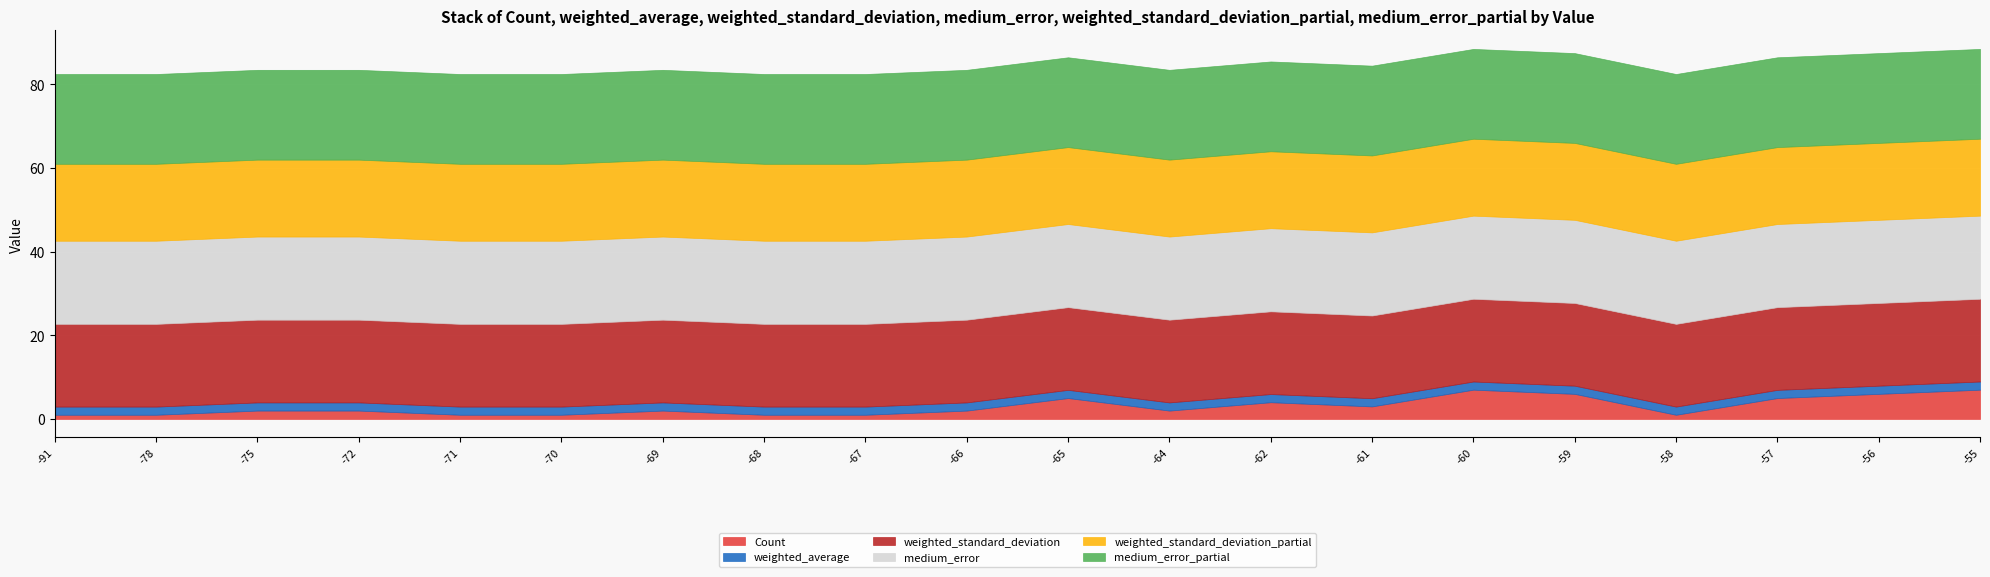

At how many categories does at least one series exceed 7?

20